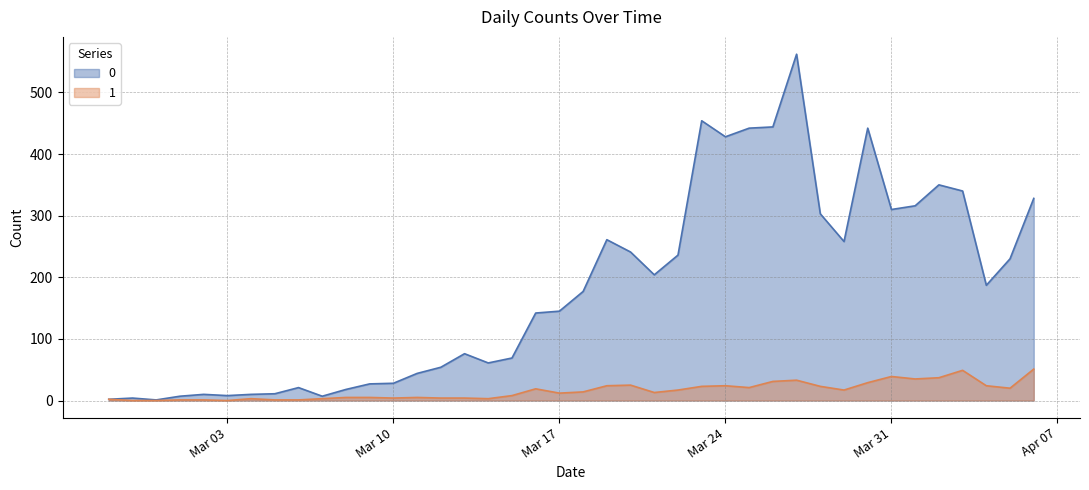

Which category has the highest value in the 0 series?

2020-03-27